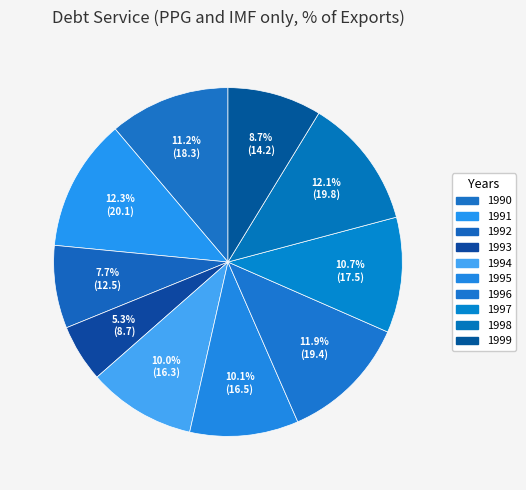

How many segments does this pie chart have?

10